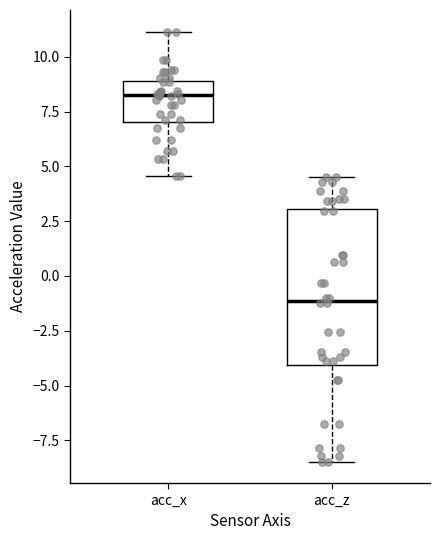

Comparing the boxes themselves (not the whiskers), which one is the tallest?

acc_z